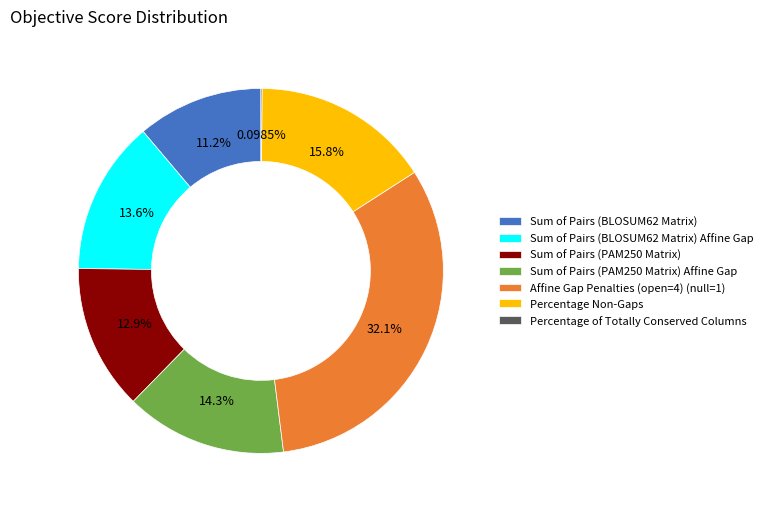

Which has a higher value, Sum of Pairs (PAM250 Matrix) Affine Gap or Sum of Pairs (BLOSUM62 Matrix) Affine Gap?

Sum of Pairs (PAM250 Matrix) Affine Gap